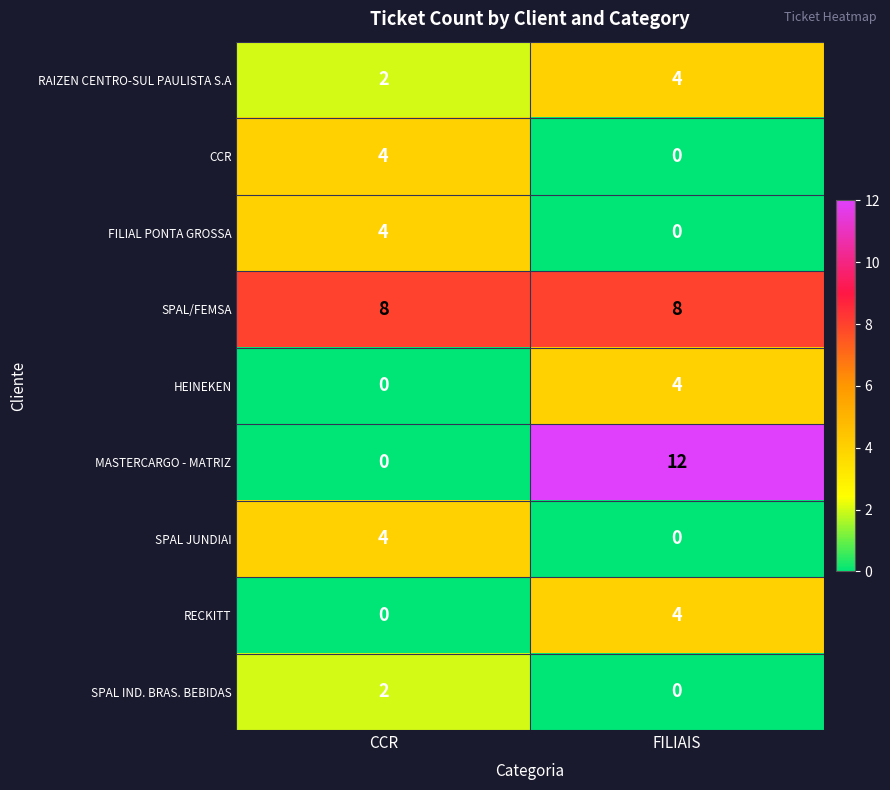

What is the difference between the highest and lowest values at FILIAIS?

12